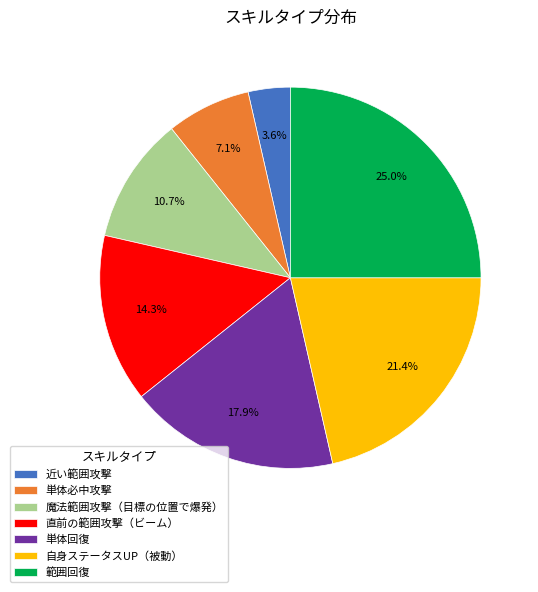

What percentage do 魔法範囲攻撃（目標の位置で爆発） and 直前の範囲攻撃（ビーム） together represent?

25.0%